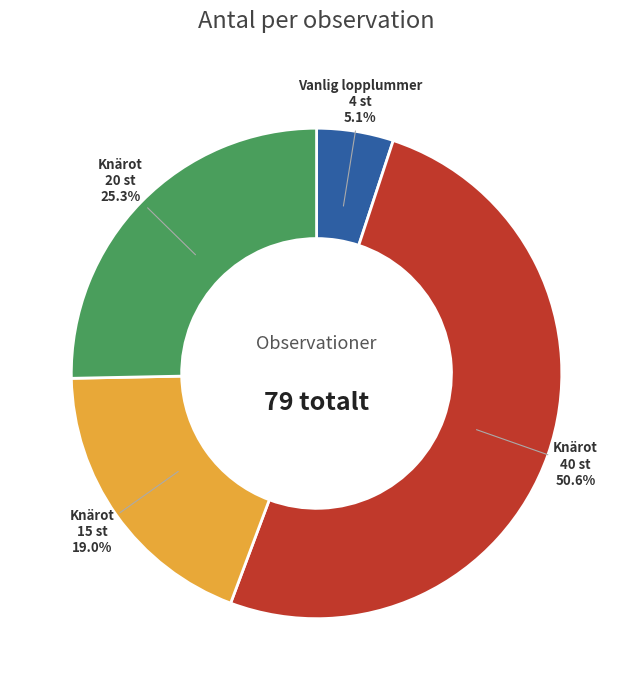

Is there a majority slice in this chart?

Yes